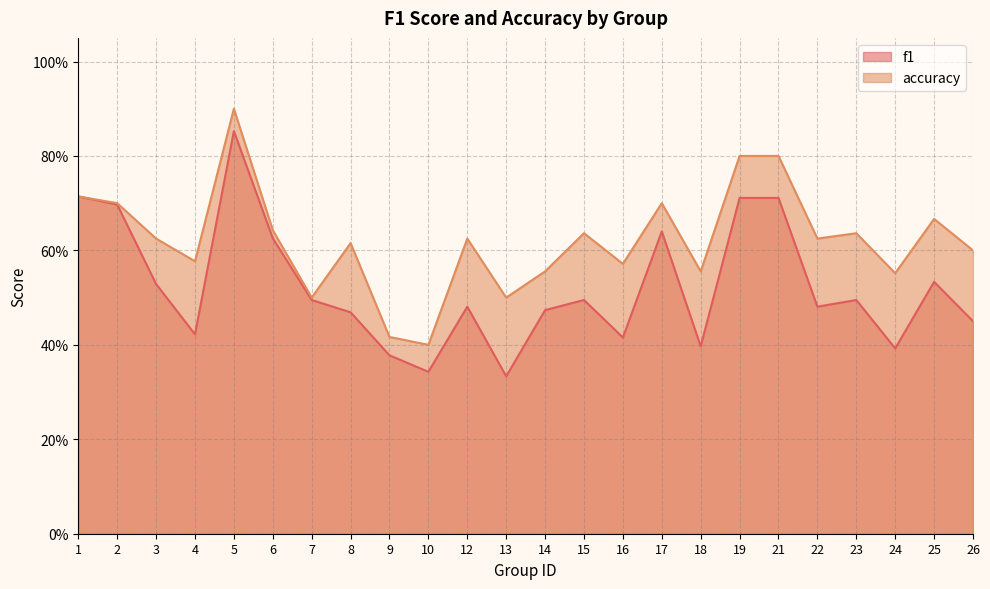

Which category has the highest value across all series?

5